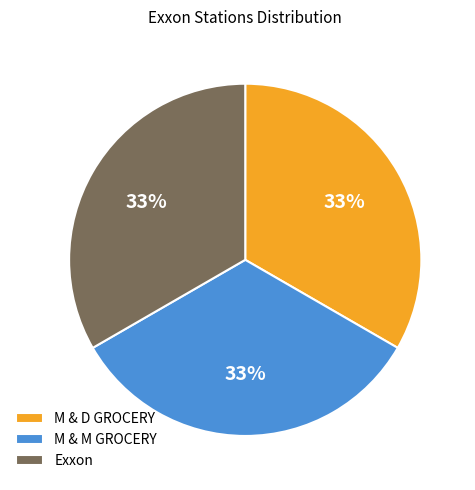

Combined, do M & D GROCERY and Exxon account for over 50%?

Yes